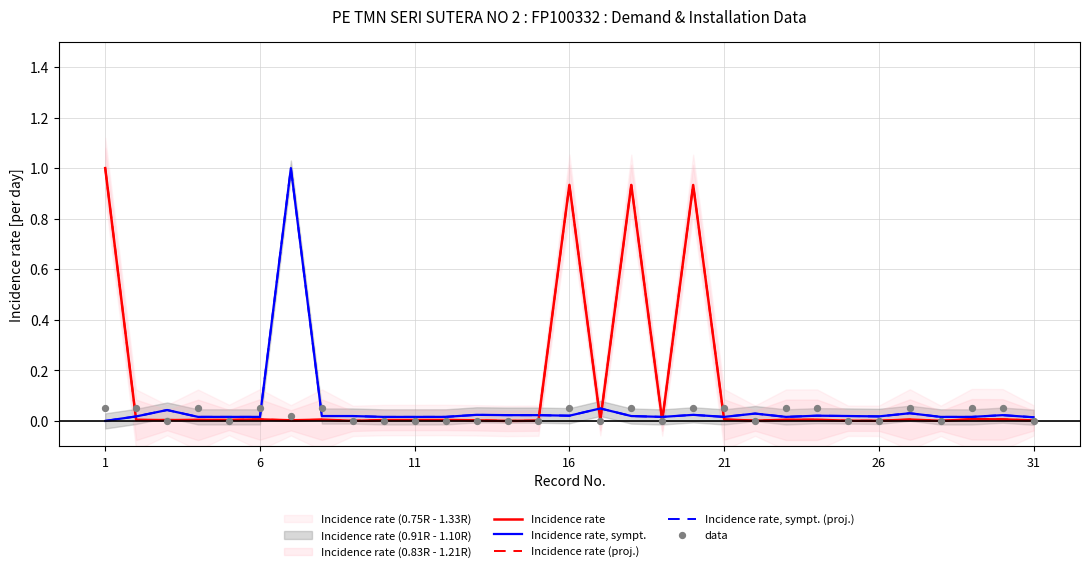

Which series has the largest total across all categories?

Incidence rate